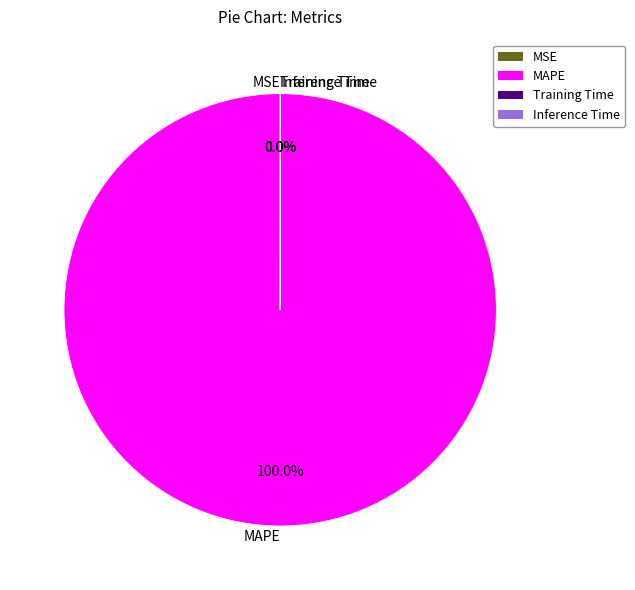

What is the largest slice in the pie chart?

MAPE